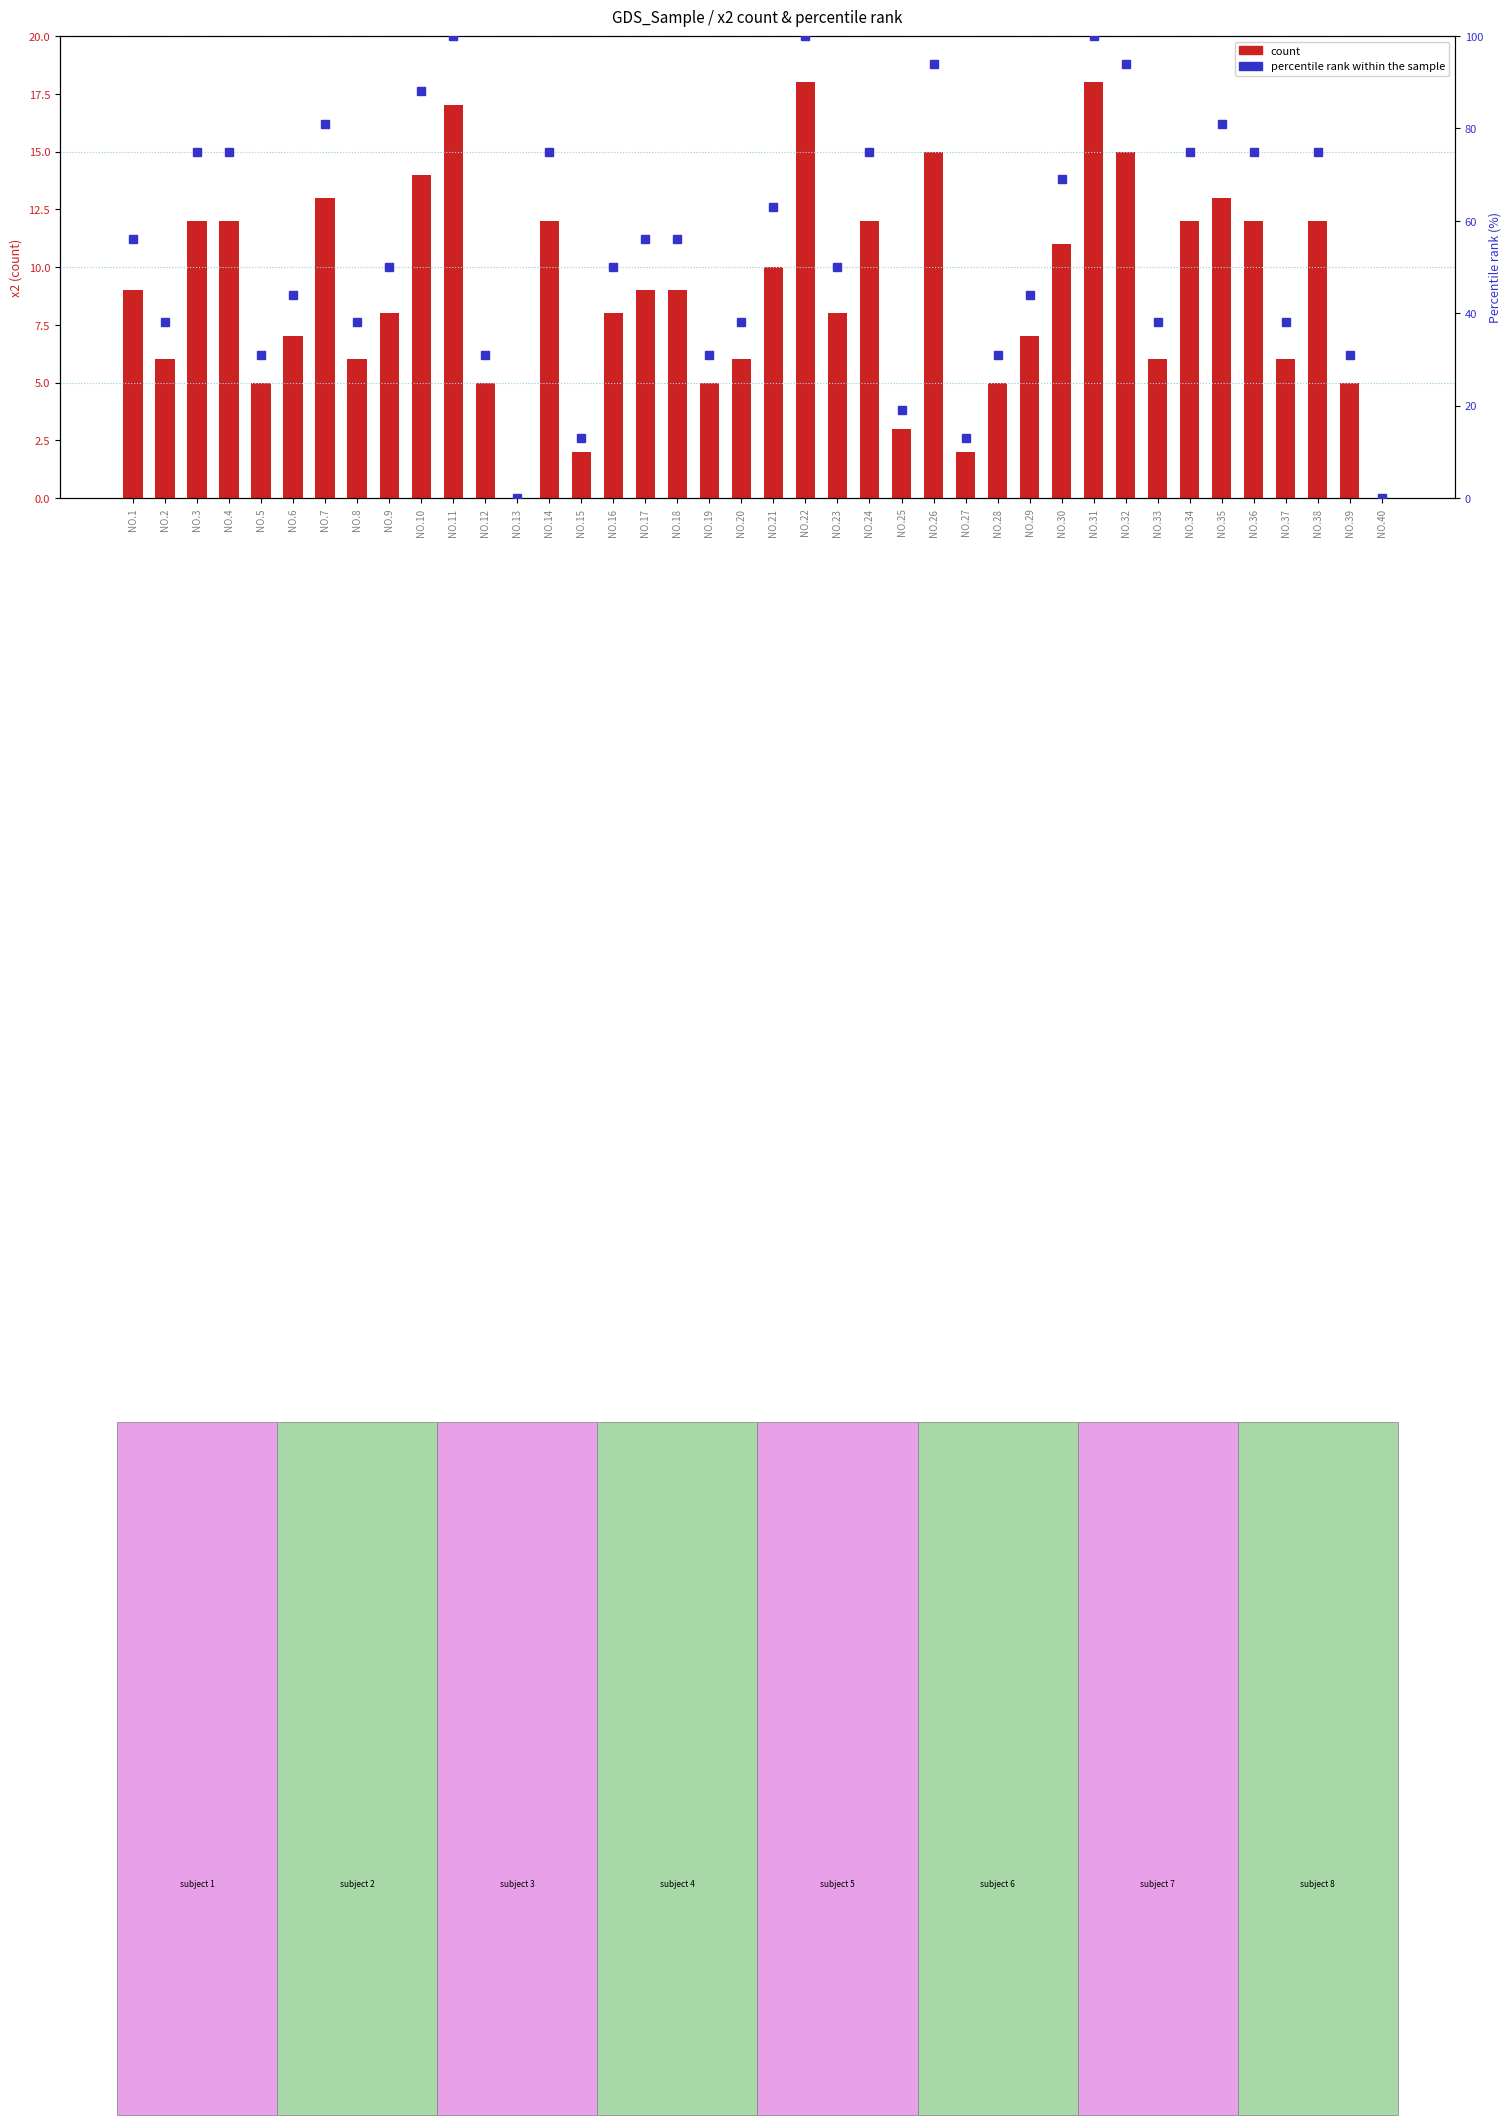

Which category has the highest value in the count series?

NO.22